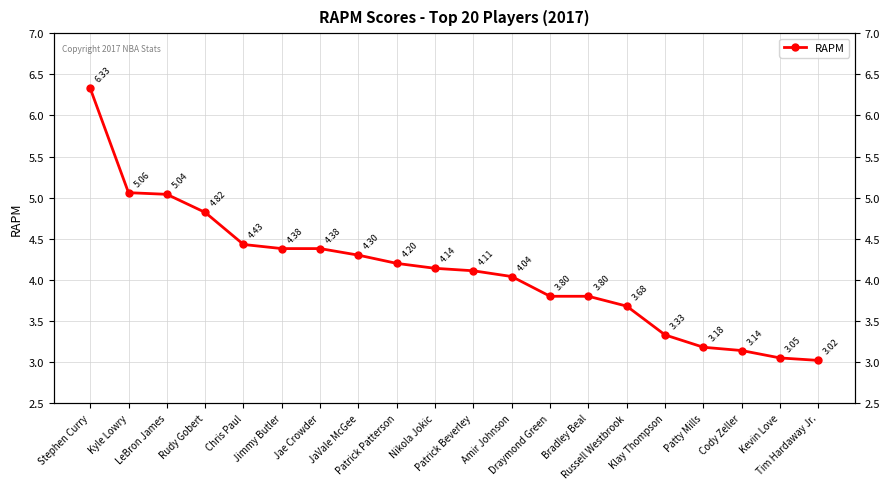

What position from the right is Amir Johnson?

9